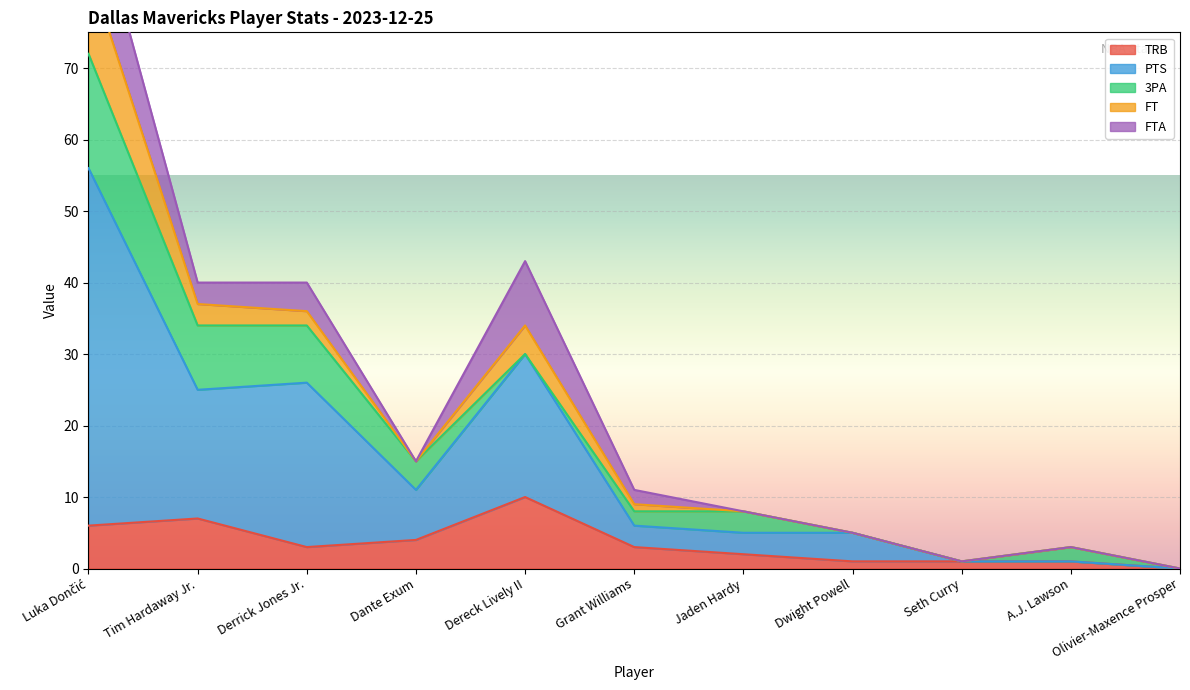

Which category has the lowest value across all series?

Olivier-Maxence Prosper